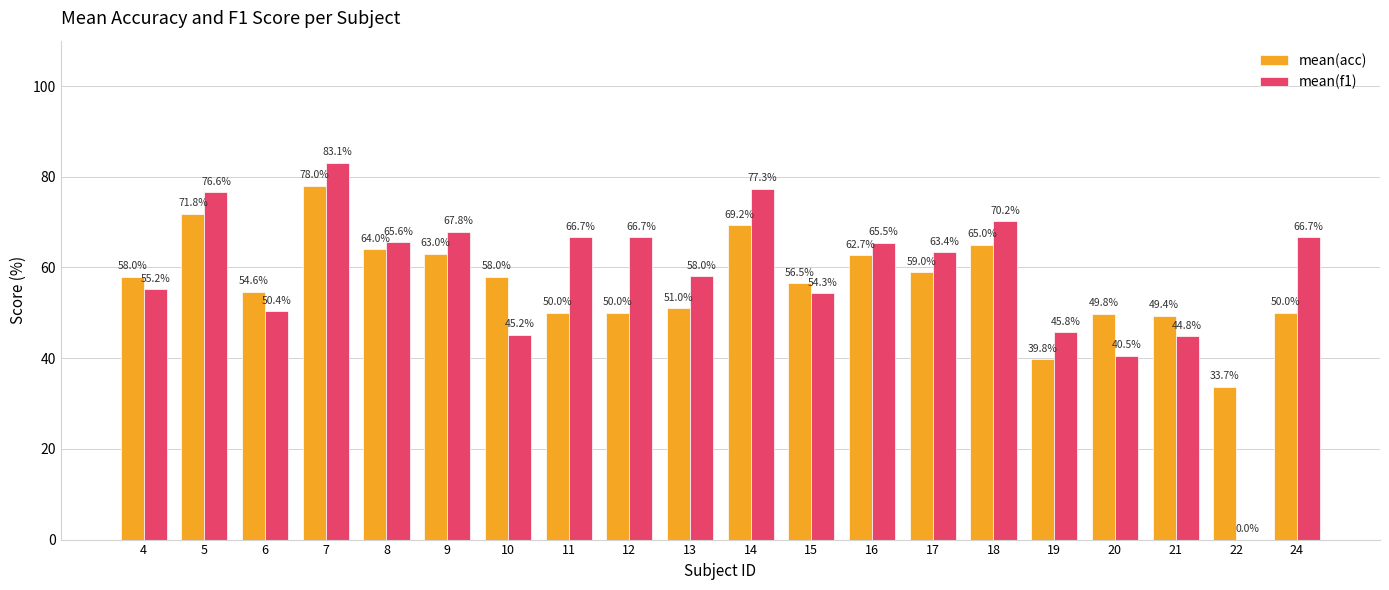

Which series has the widest spread of values?

mean(f1)